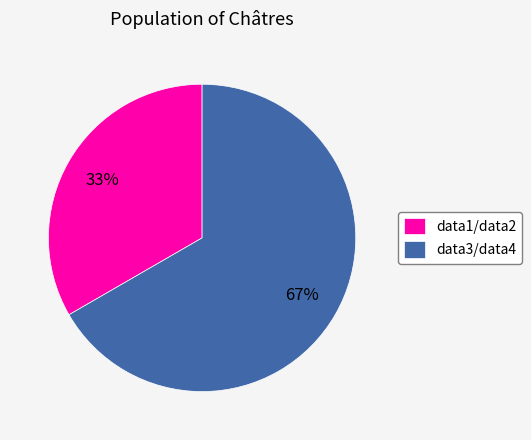

What percentage is the data3/data4 slice, to the nearest percent?

67%